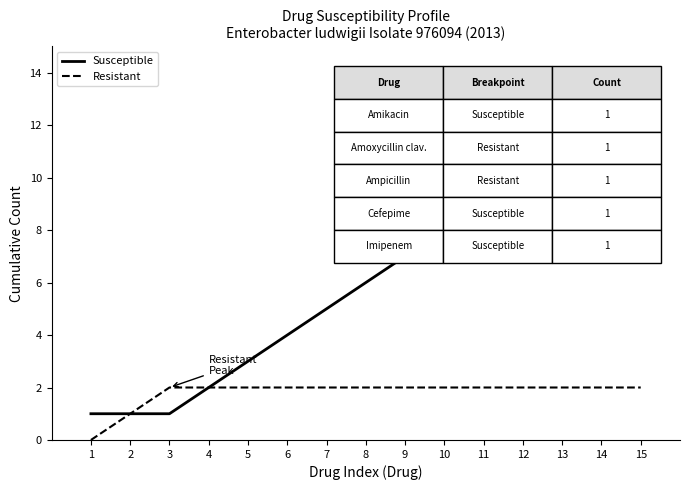

The Susceptible series shows 8 at 10. True or false?

True